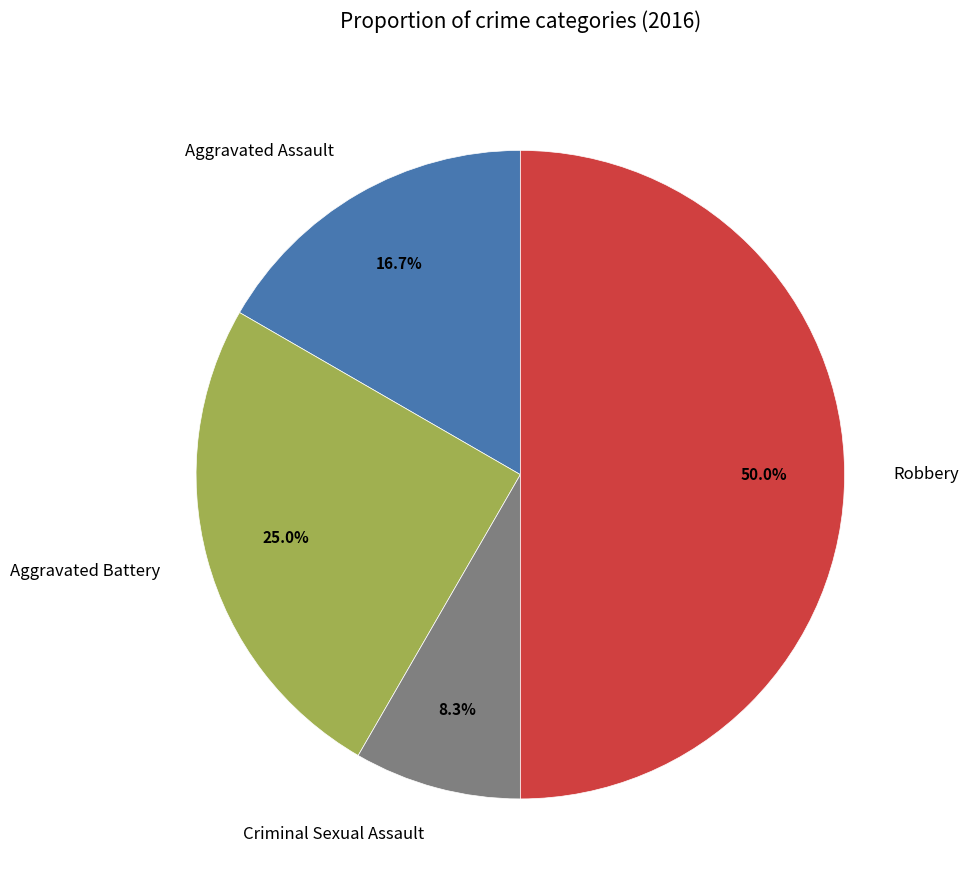

To the nearest percent, what percentage of the pie is Criminal Sexual Assault?

8%